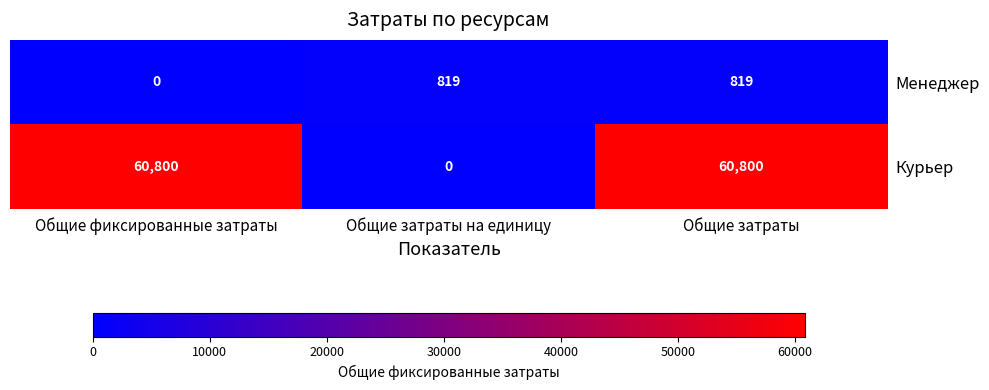

Rank the series at Общие фиксированные затраты from highest to lowest value.

Курьер, Менеджер